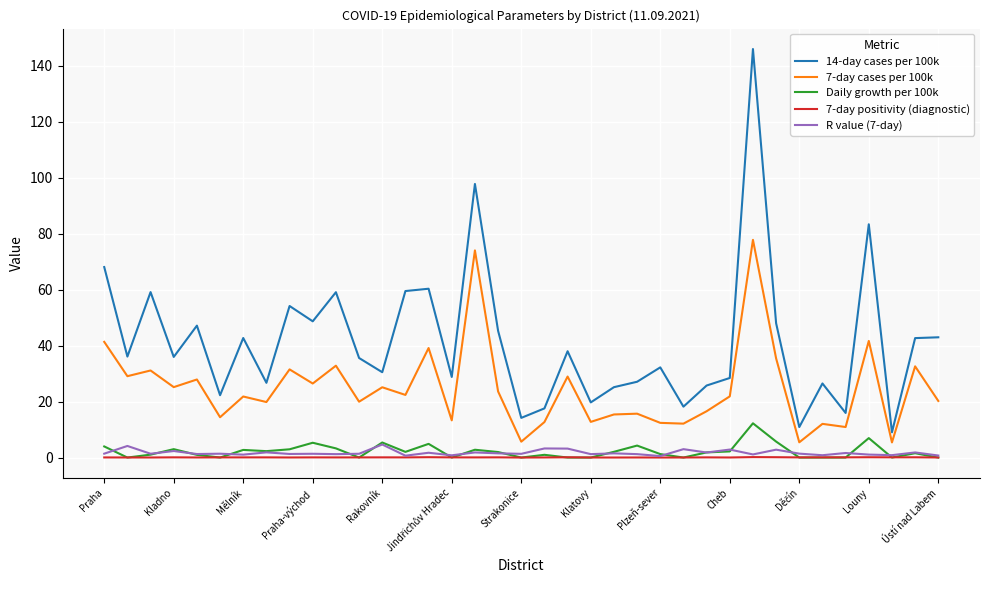

Which series has the largest total across all categories?

14-day cases per 100k